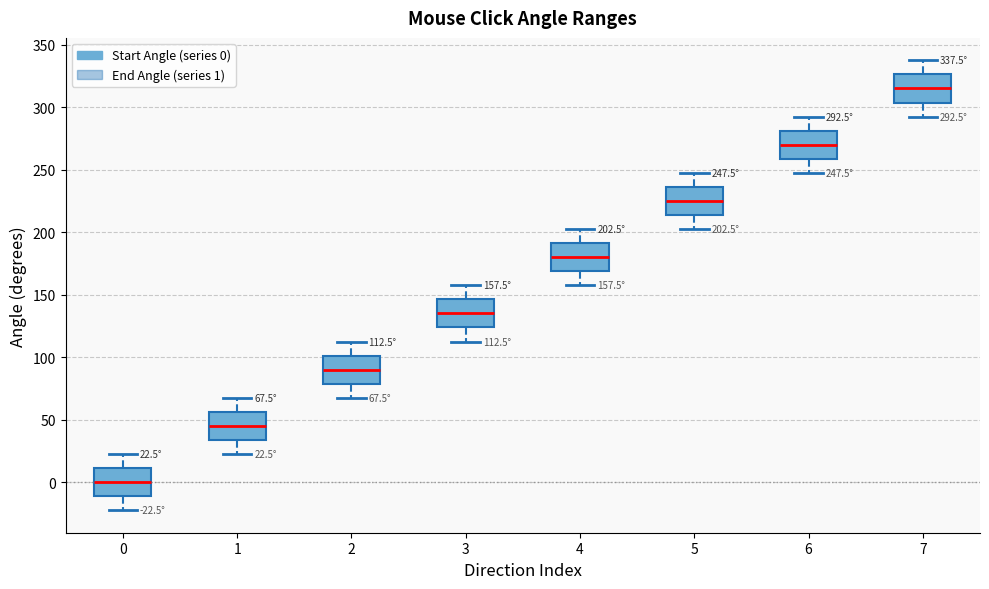

Which box's median line is the highest?

7